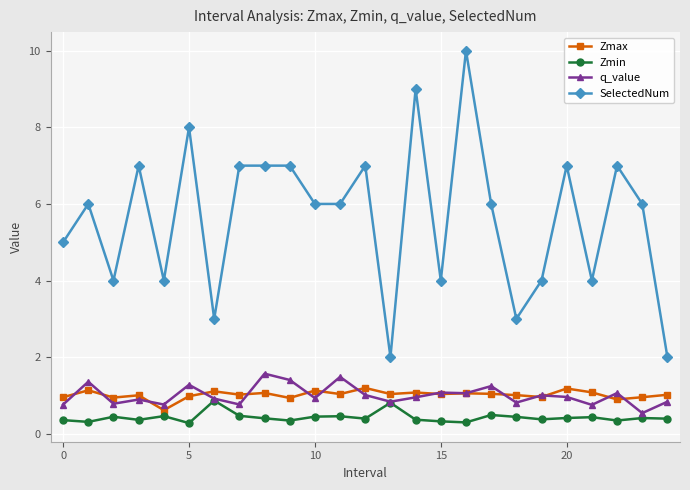

What is the minimum value shown in the chart?

0.3